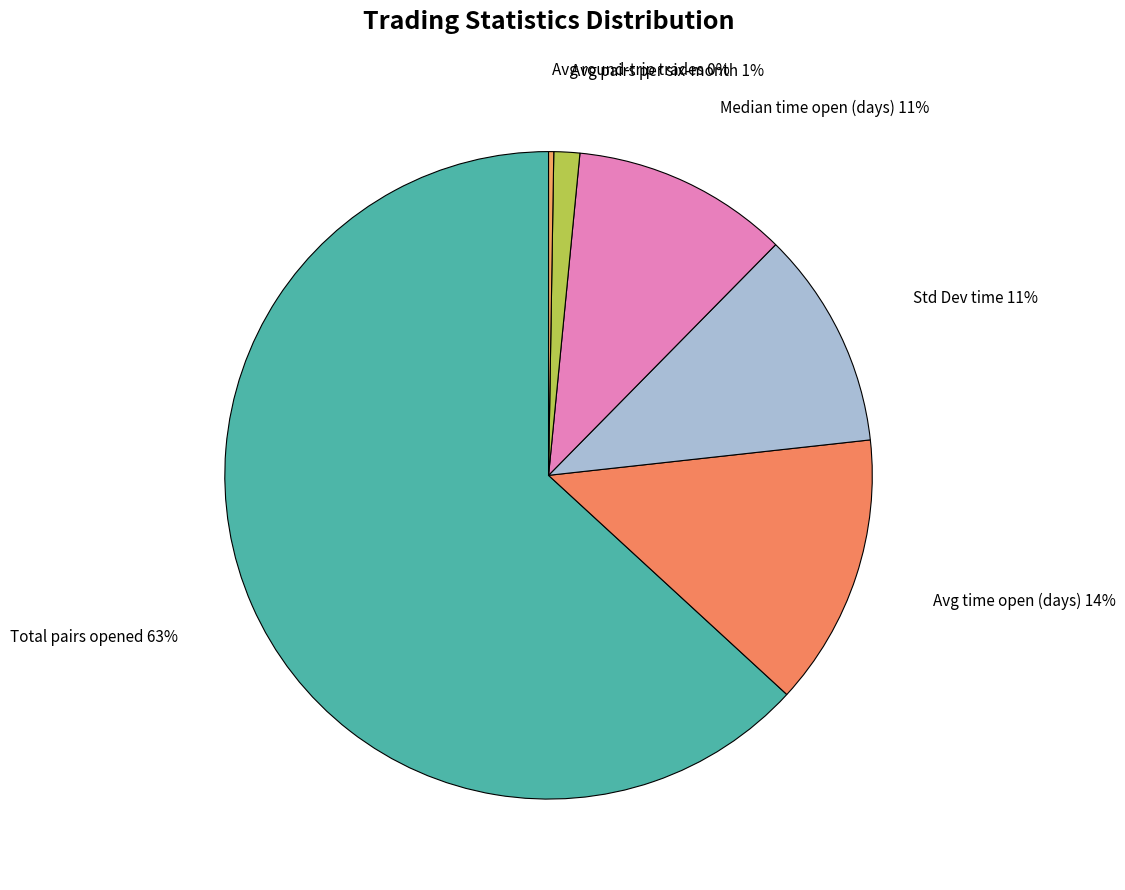

Which has a higher value, Std Dev time or Avg pairs per six-month?

Std Dev time